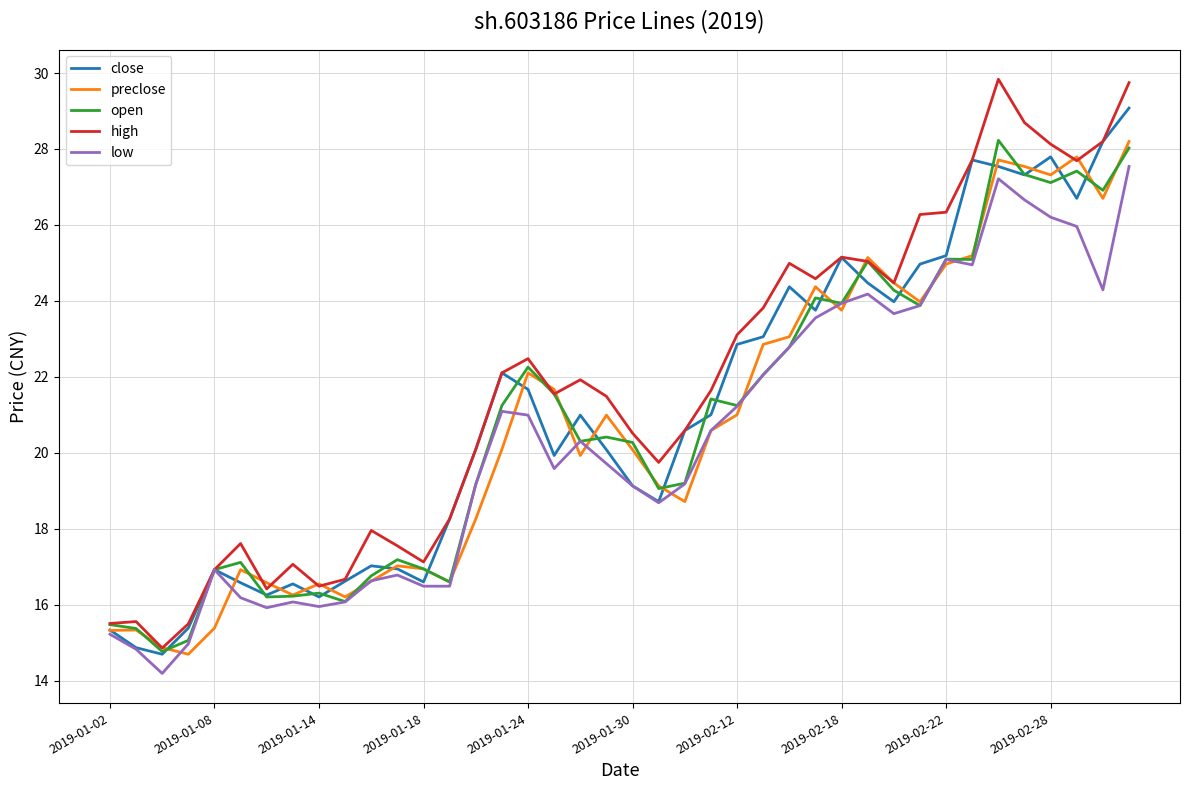

Which series has the largest range (max minus min)?

high